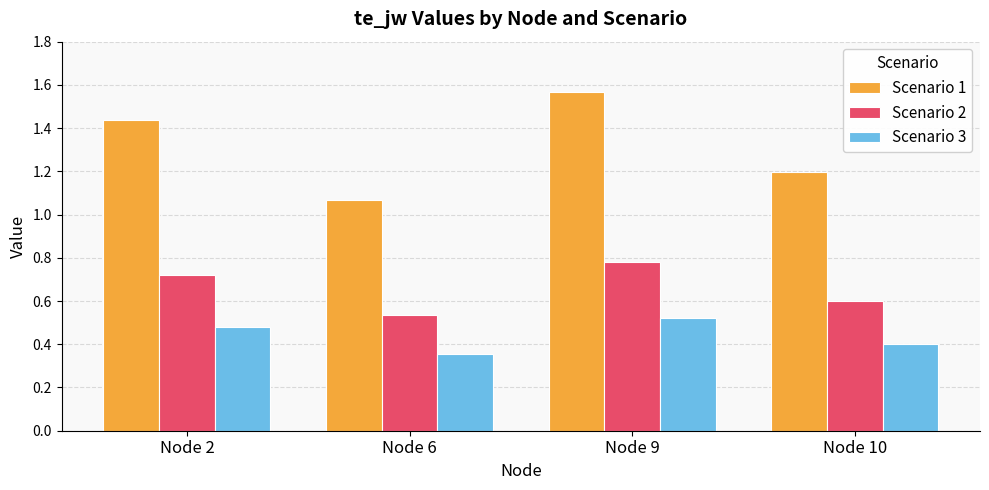

Which category has the lowest value in the Scenario 1 series?

Node 6